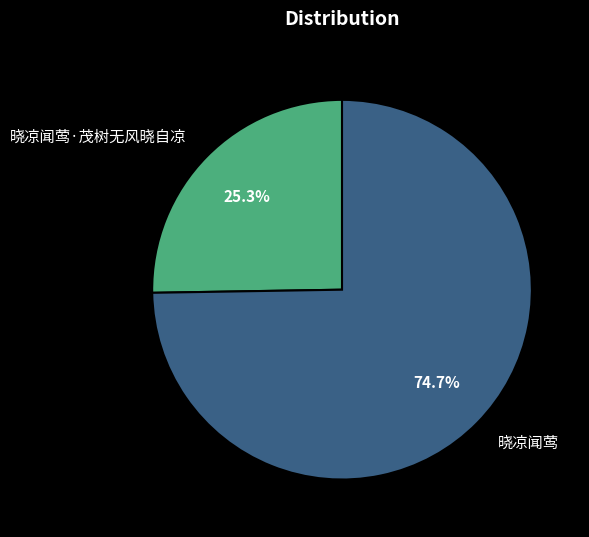

True or false: 晓凉闻莺·茂树无风晓自凉 accounts for 16% of the total.

False